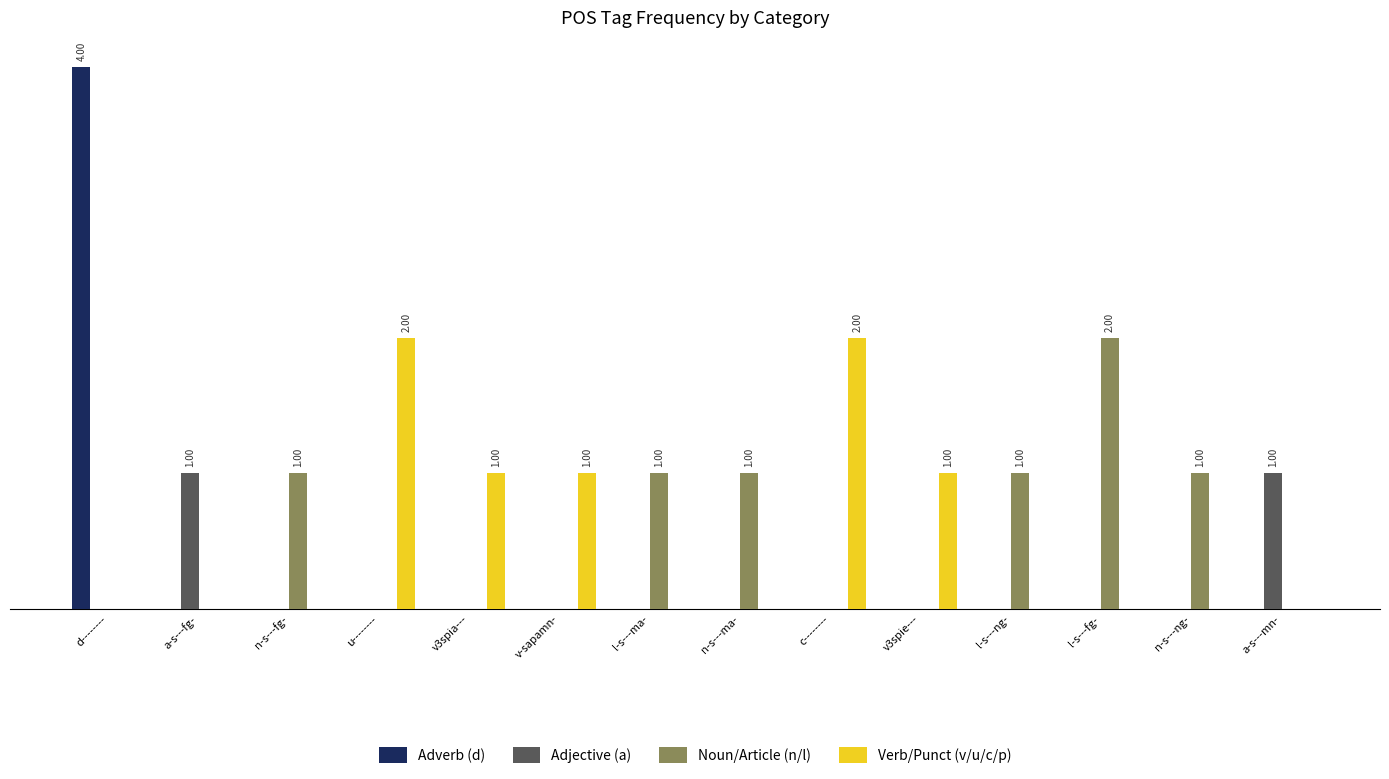

What are all the series names shown in the legend?

Adverb (d), Adjective (a), Noun/Article (n/l), Verb/Punct (v/u/c/p)